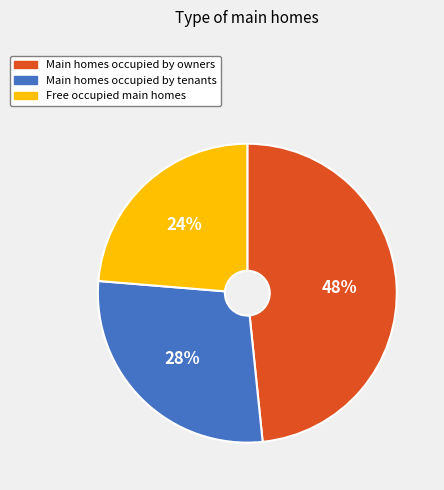

Is it true that Main homes occupied by tenants is 28% of the pie?

True